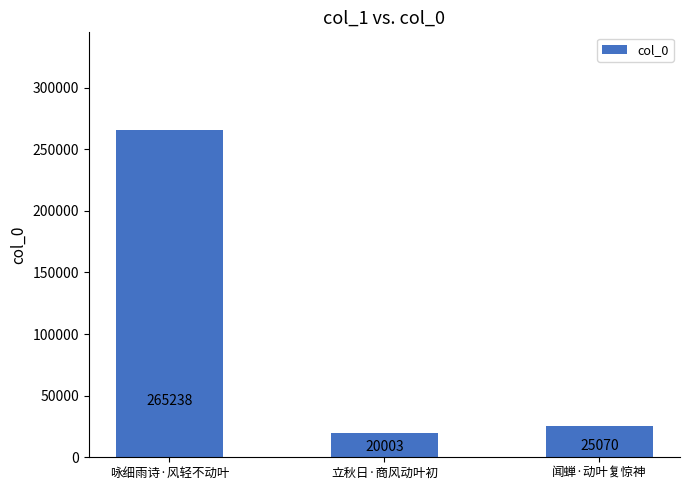

Between 咏细雨诗·风轻不动叶 and 立秋日·商风动叶初, which is larger?

咏细雨诗·风轻不动叶